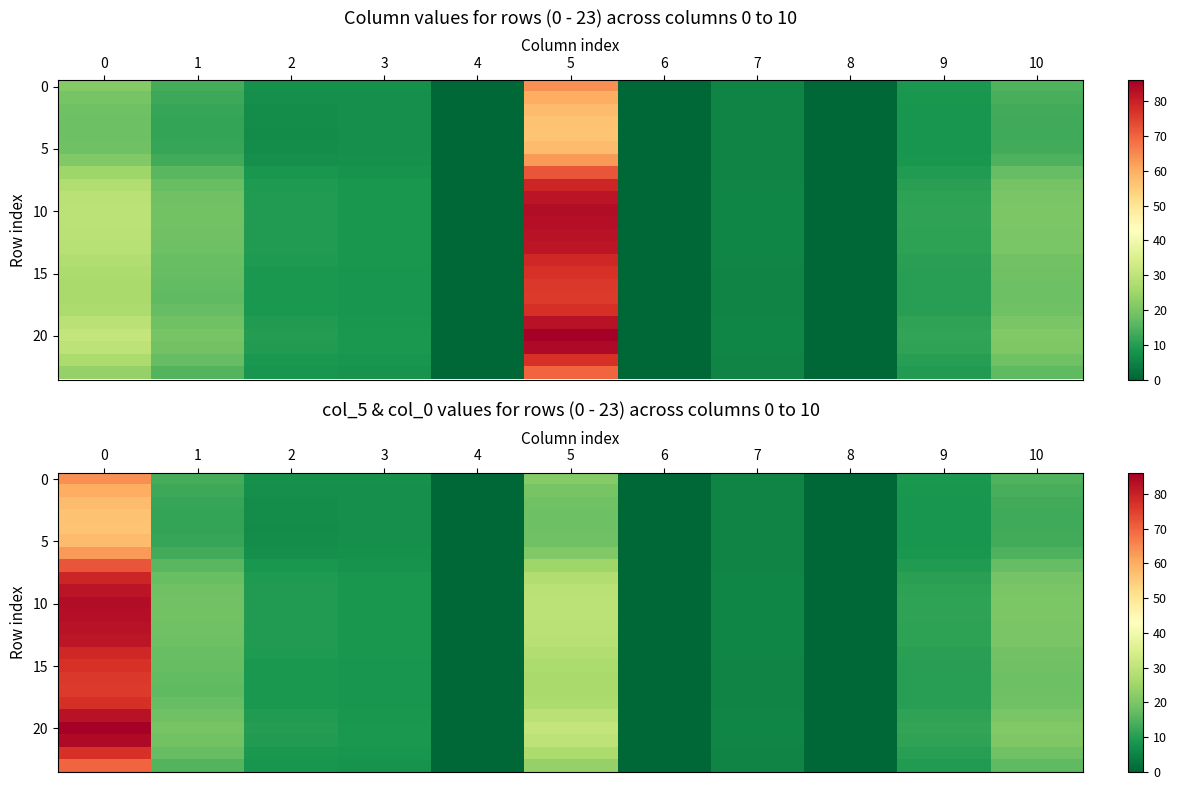

What is the total value across all series at 2?

205.4